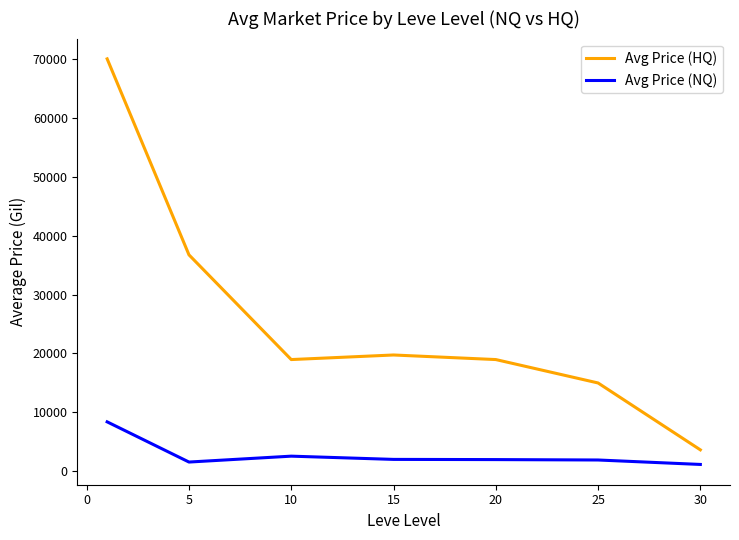

Rank the series by their maximum value, from highest to lowest.

Avg Price (HQ), Avg Price (NQ)